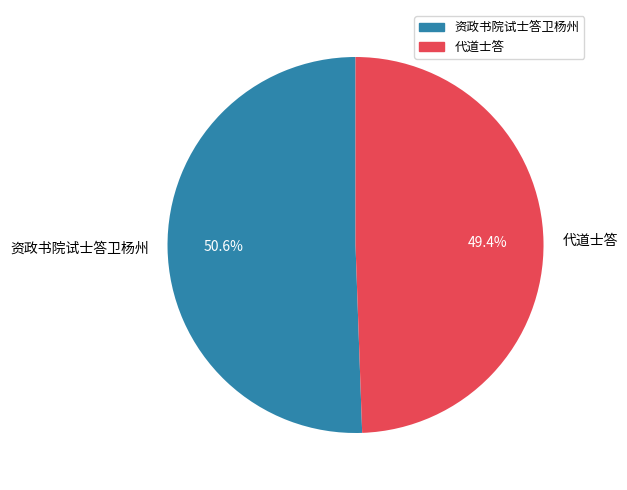

What portion of the pie excludes 代道士答?

50.6%